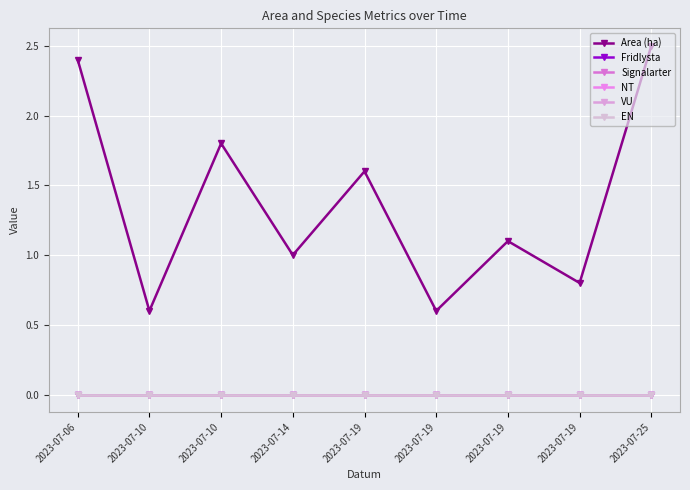

How many lines are shown in the chart?

6